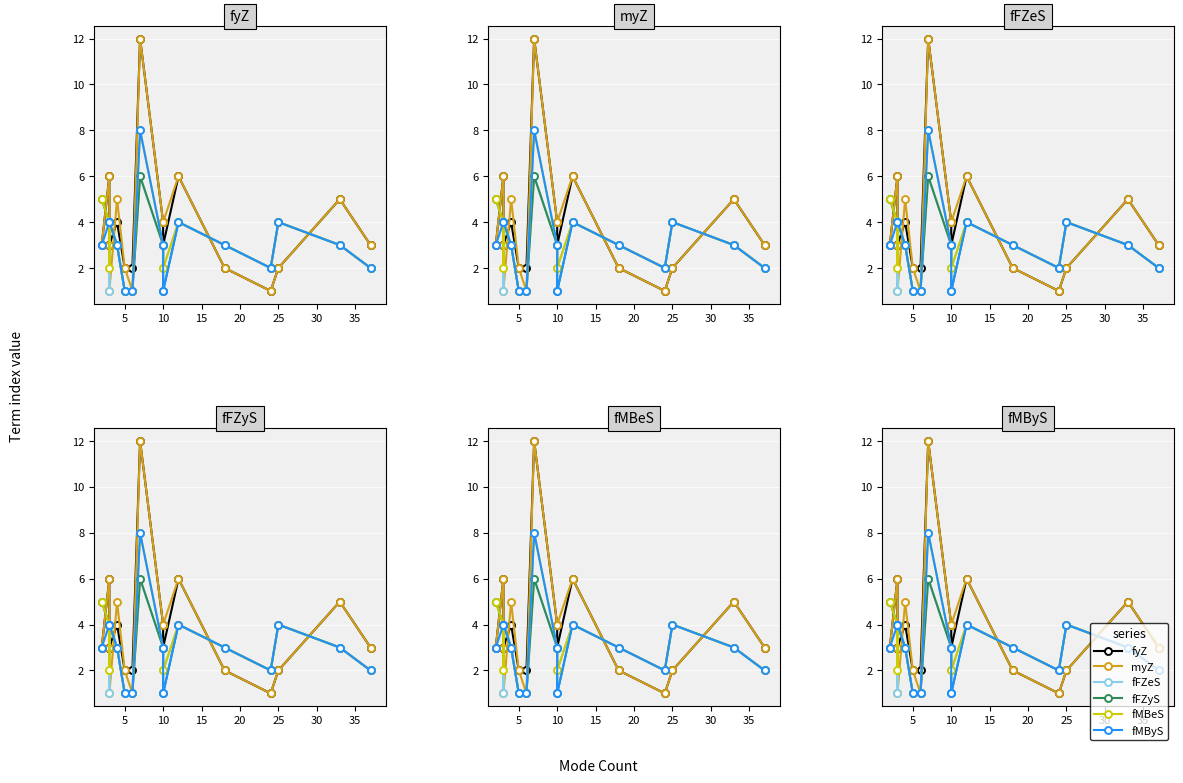

How many values in the fyZ series are below 3?

5